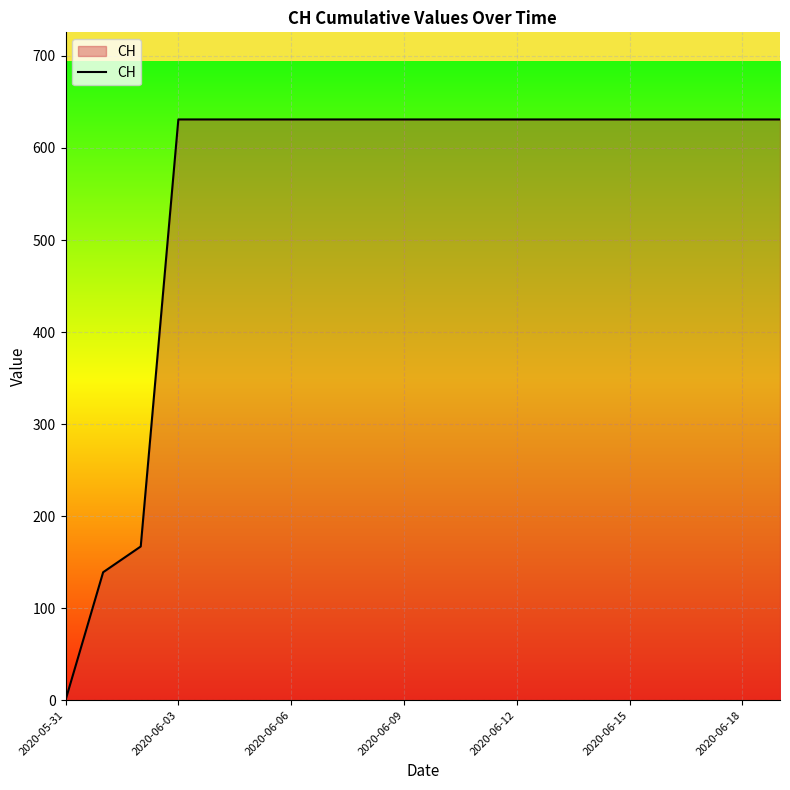

How many values are above zero?

19